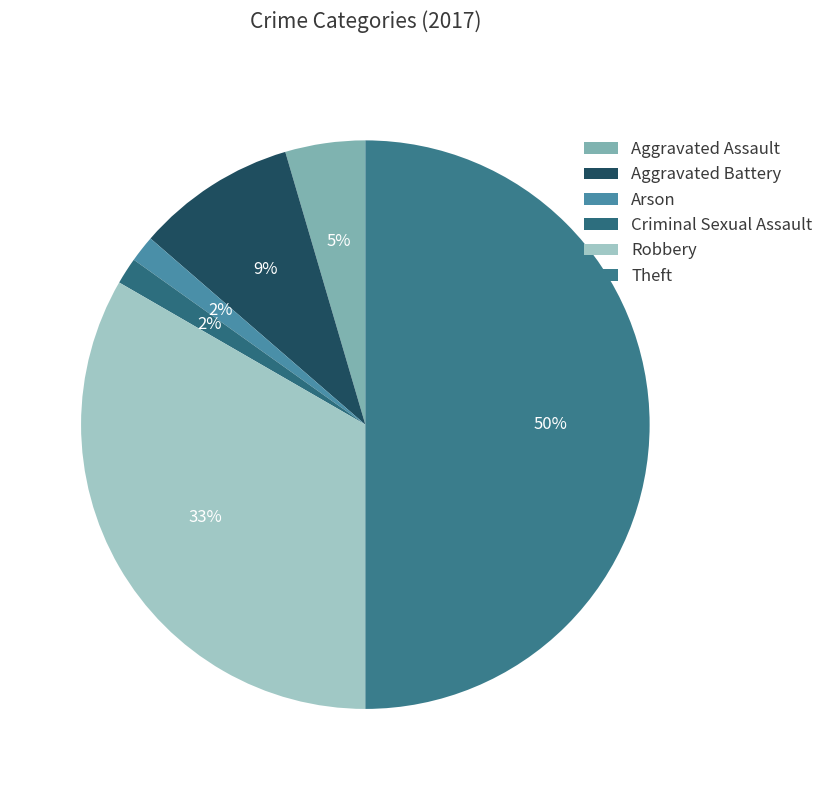

What portion of the pie excludes Robbery?

66.7%